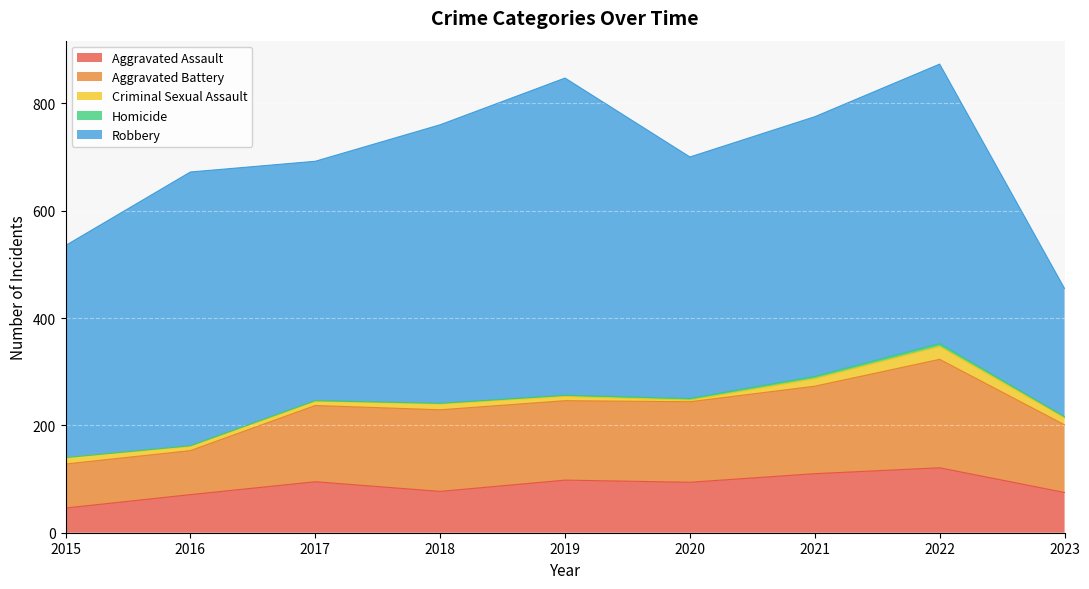

List the series in order of their peak value, lowest first.

Homicide, Criminal Sexual Assault, Aggravated Assault, Aggravated Battery, Robbery